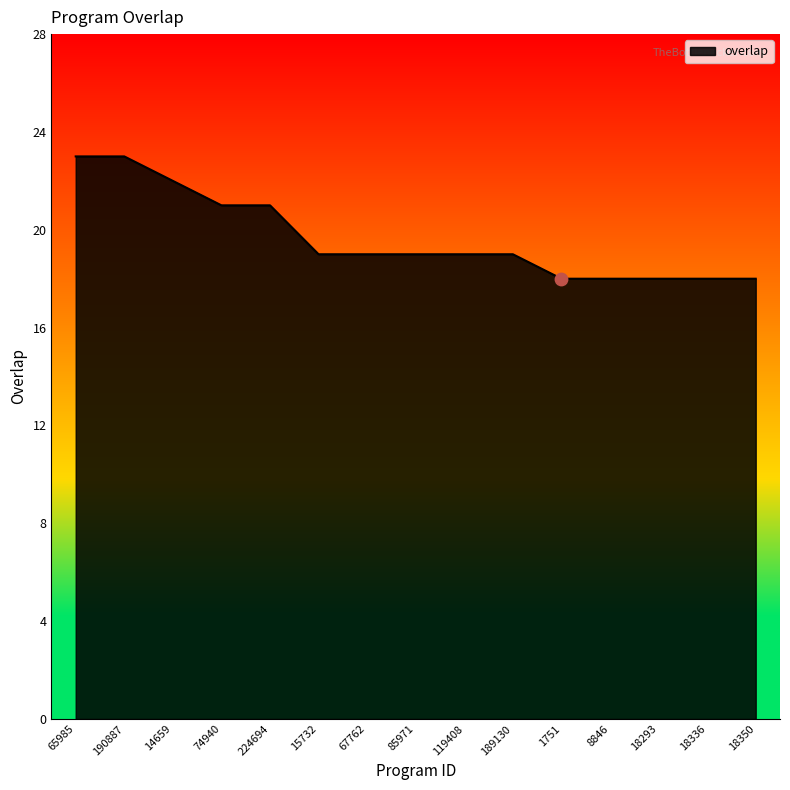

What is the change in value from 14659 to 15732?

-3